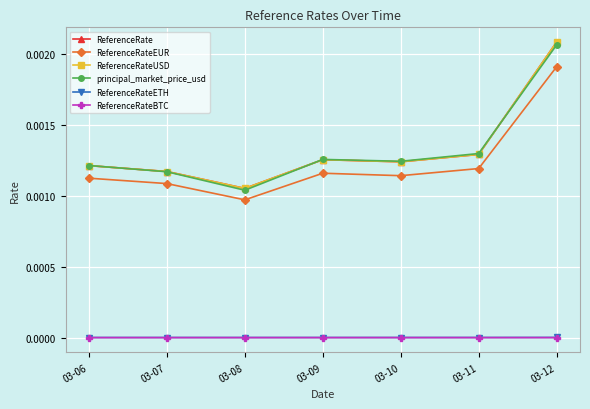

Is this an area chart (filled region under the line)?

No